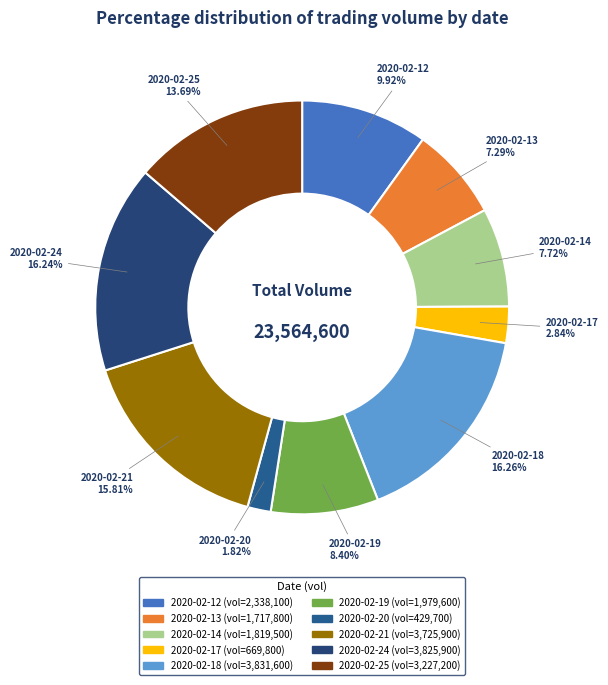

How many slices are in this pie chart?

10